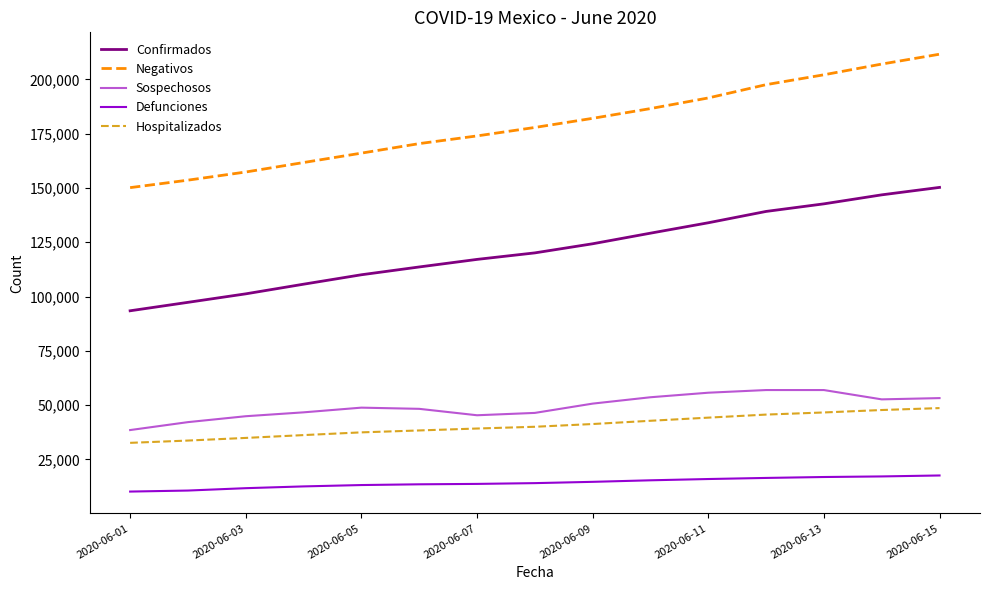

What is the difference between the maximum and minimum values in the Negativos series?

61459